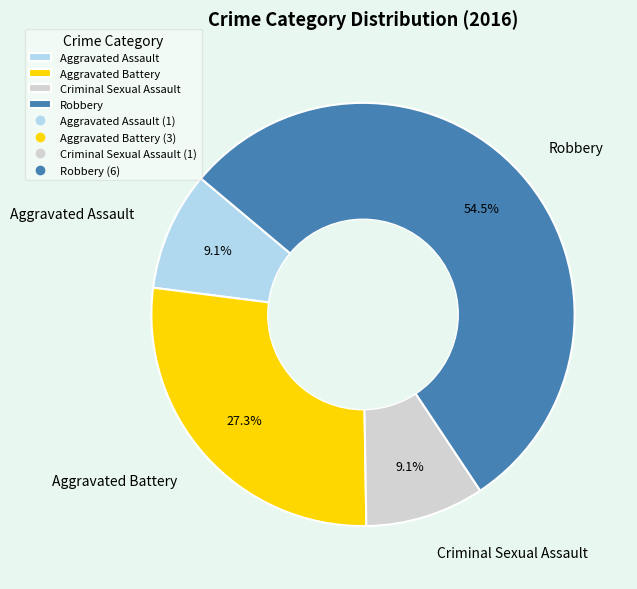

To the nearest percent, what is the average slice percentage?

25%